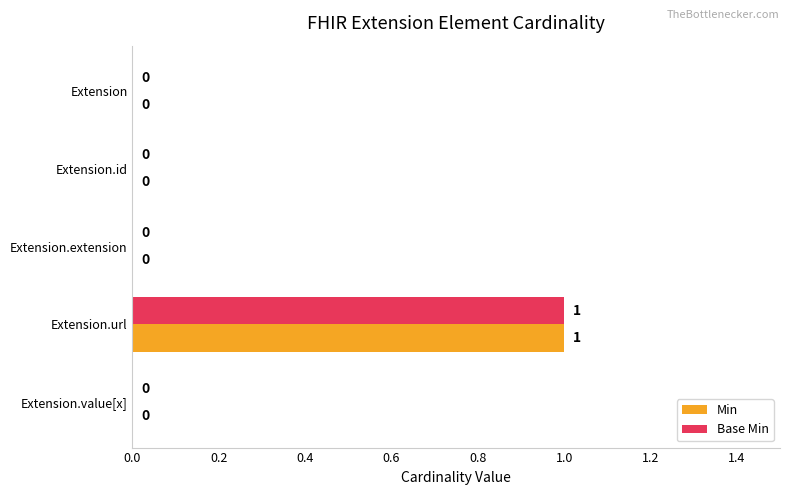

At which category is the sum across all series the highest?

Extension.url